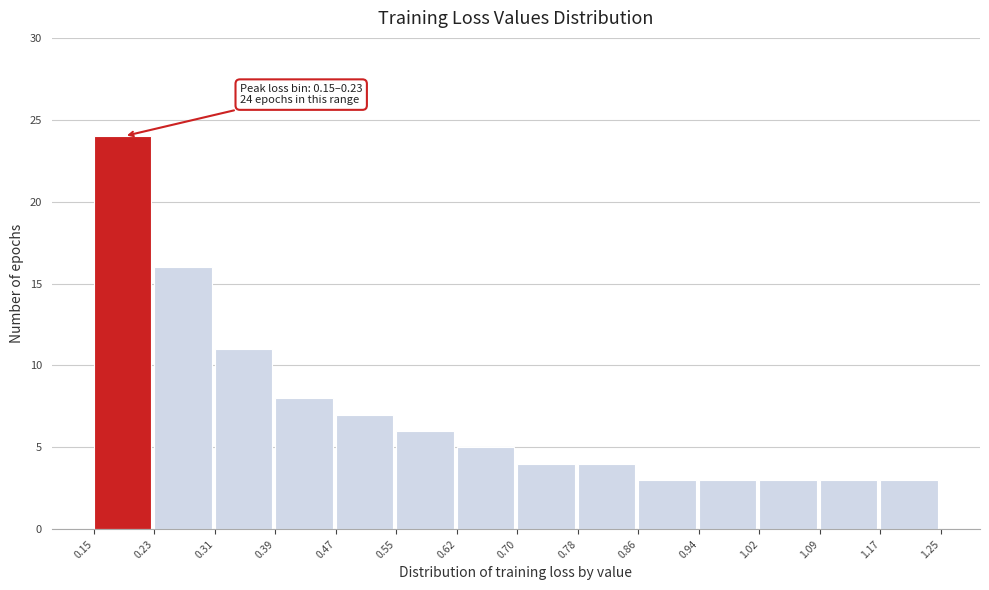

Over which range of the x-axis is the bar tallest?

0.15 to 0.23